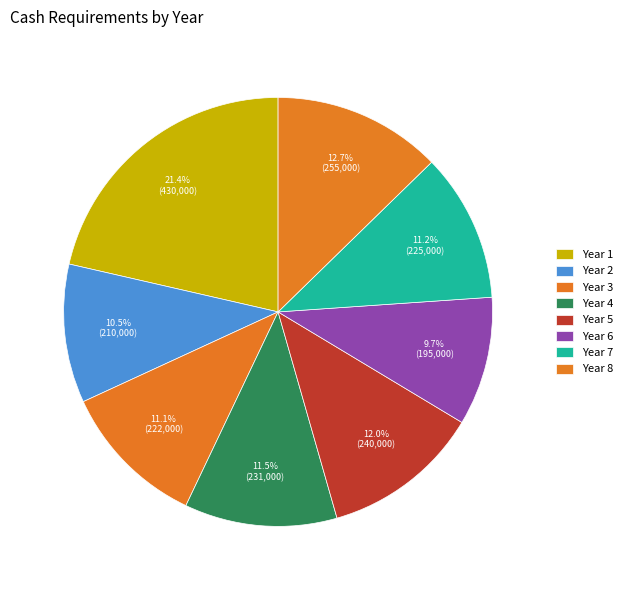

How many segments does this pie chart have?

8